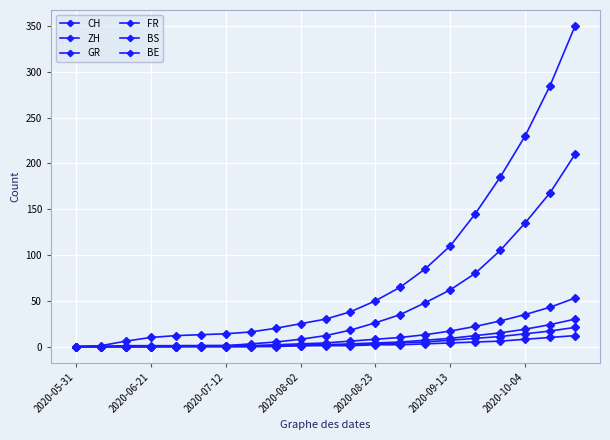

How many lines are shown in the chart?

6